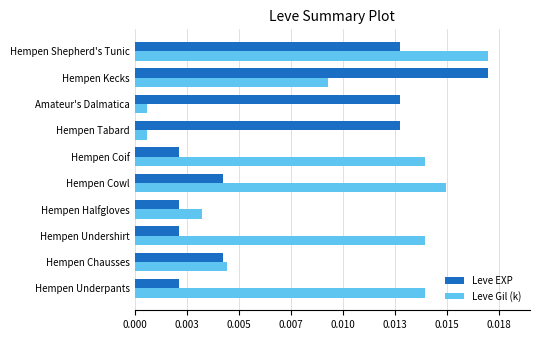

At how many categories does at least one series exceed 0?

10